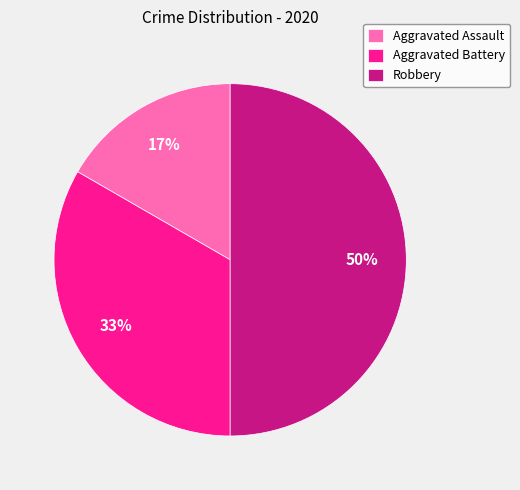

Do Robbery and Aggravated Battery together represent more than half of the pie?

Yes